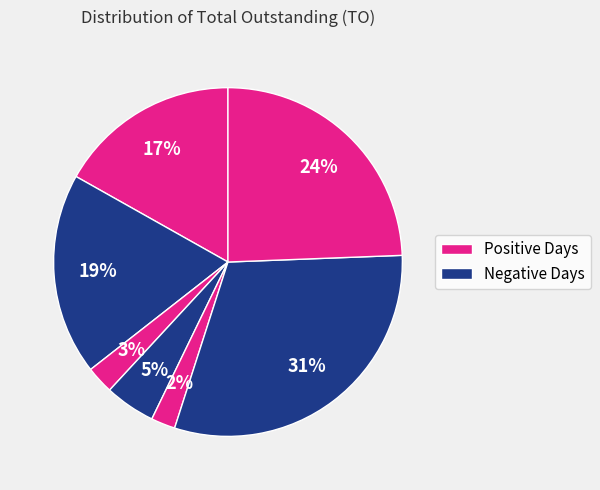

Count the number of slices in the pie.

7